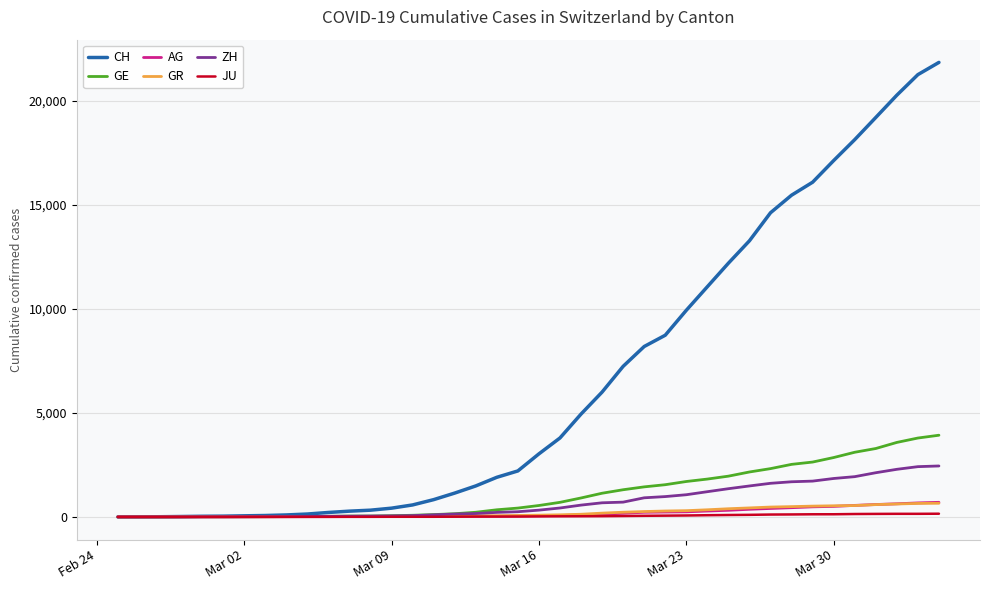

What is the maximum value shown in the chart?

21855